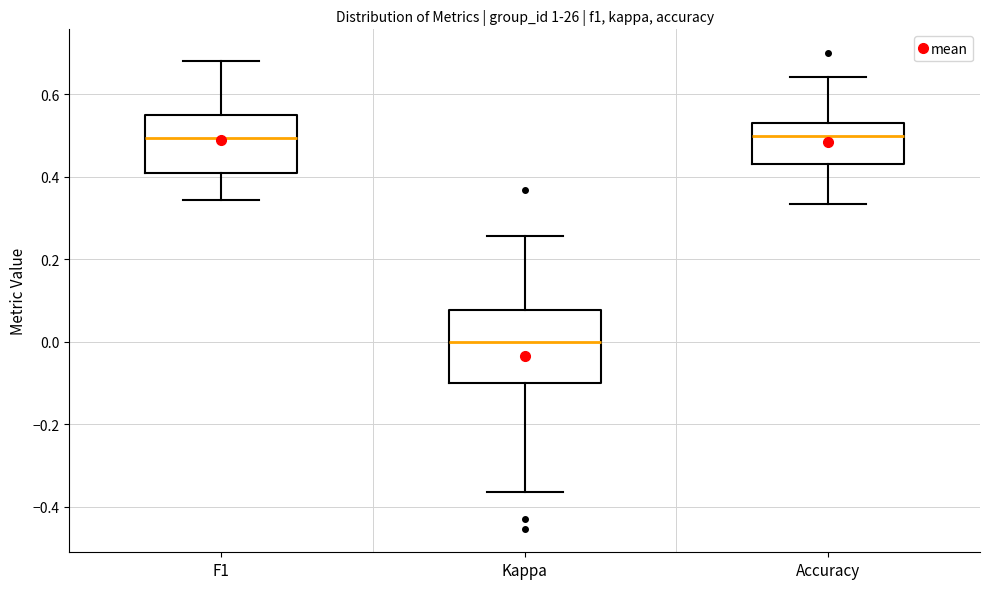

Where does the median line of the box for F1 sit on the y-axis? The values are not printed on the chart, so give them approximately, as read against the axis.

0.50